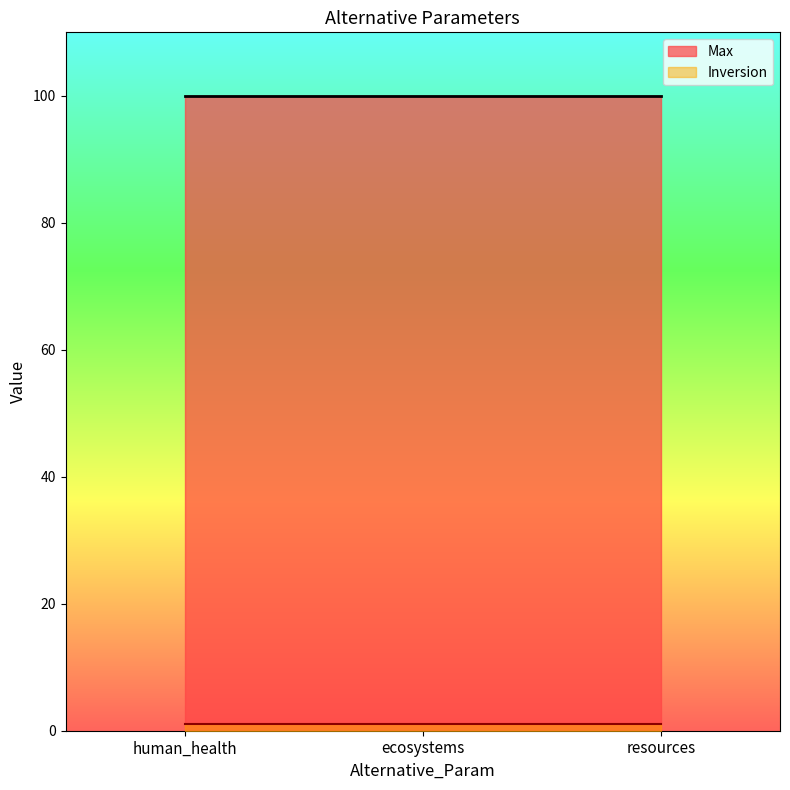

What are all the series names shown in the legend?

Max, Inversion